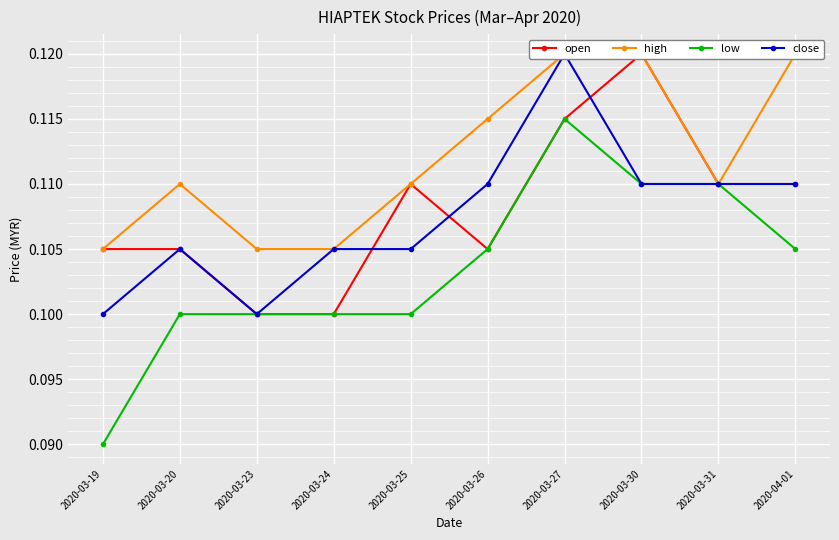

True or false: low has a value of 0.0 at 2020-03-30.

False